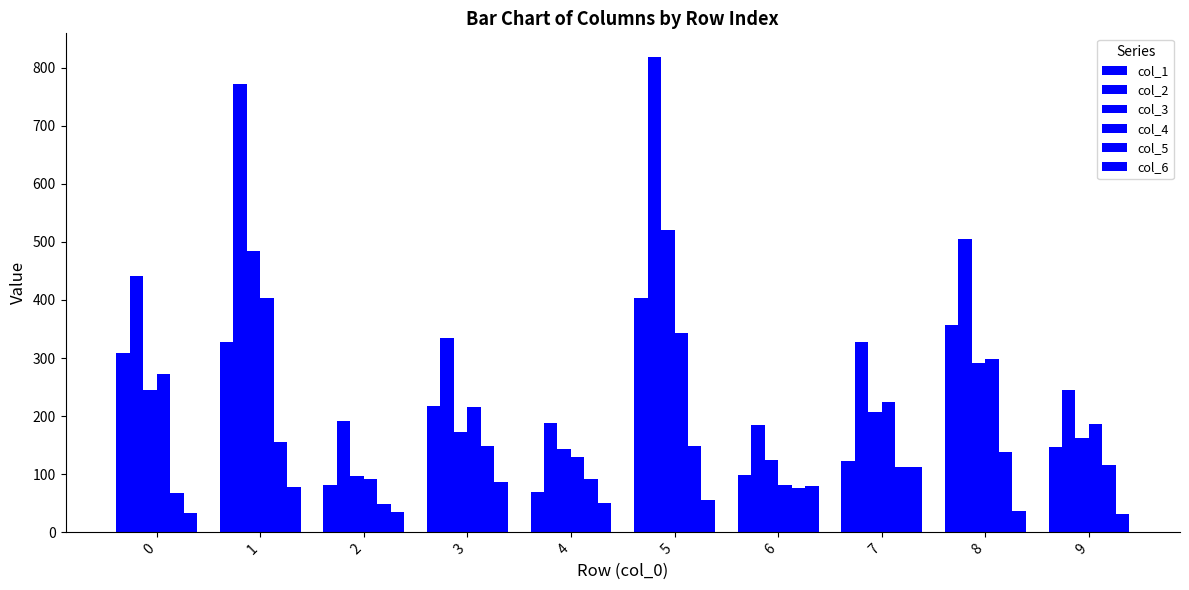

True or false: col_6 has a value of 32 at 9.

True